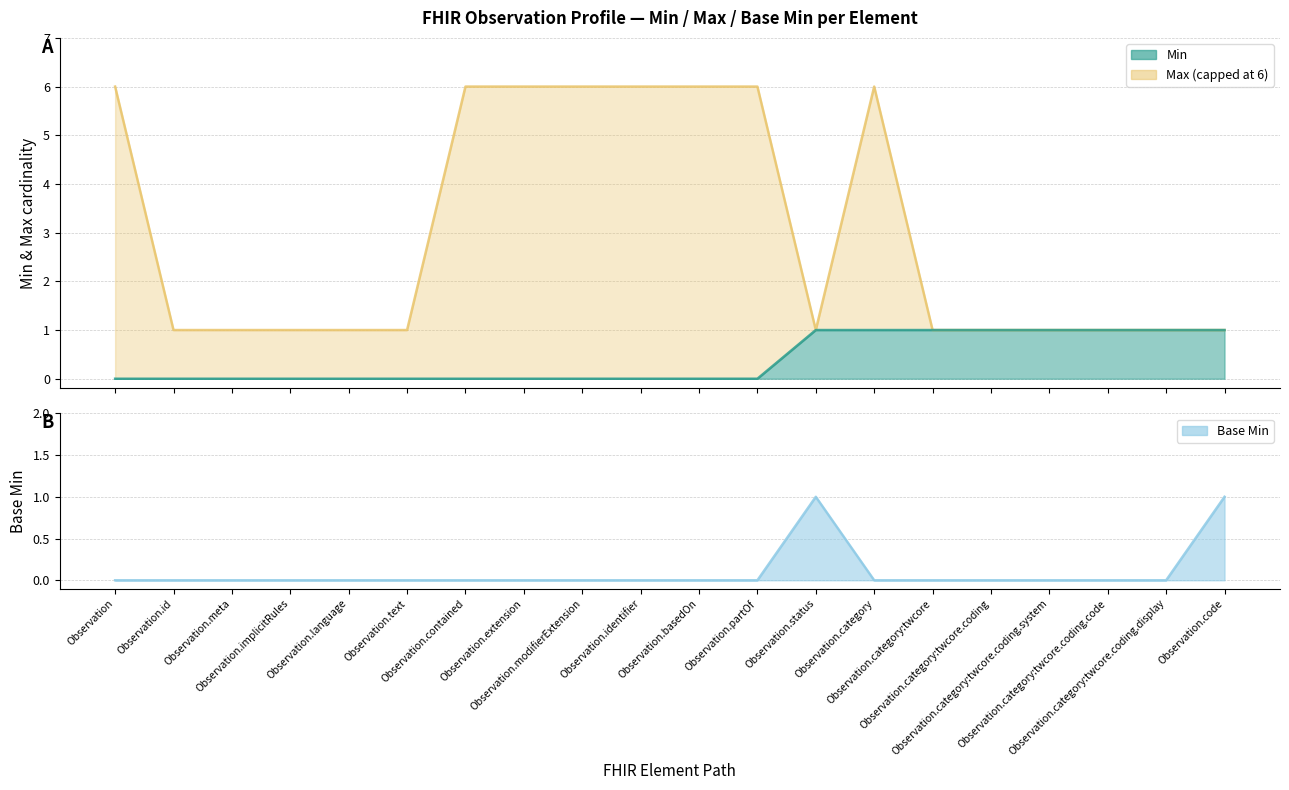

What is the label of the 5th point from the right?

Observation.category:twcore.coding